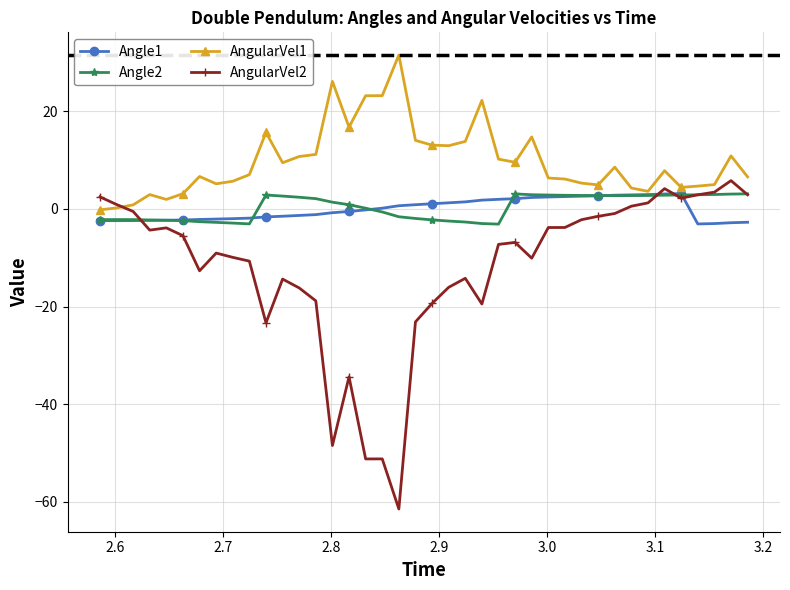

What is the value of the Angle1 point at the 27th from the left?

2.3